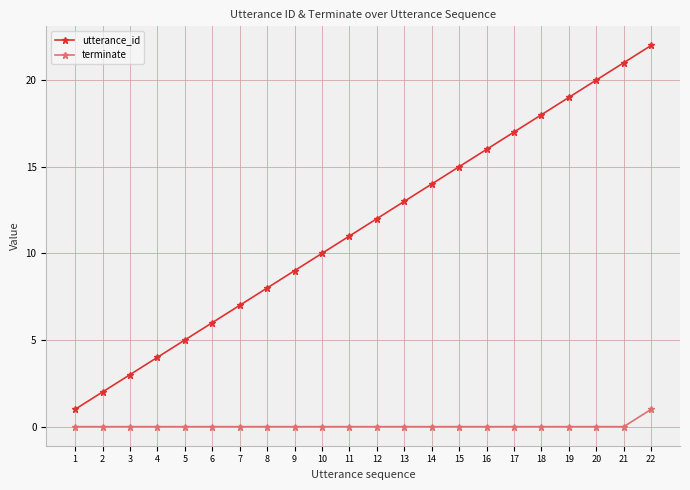

True or false: utterance_id and terminate cross at least once.

False